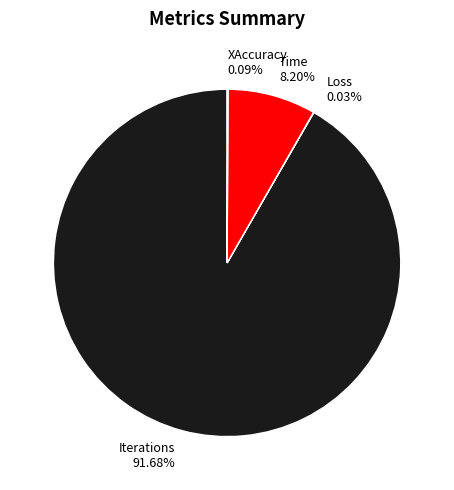

To the nearest percent, what is the difference between the largest and smallest slice percentages?

92%